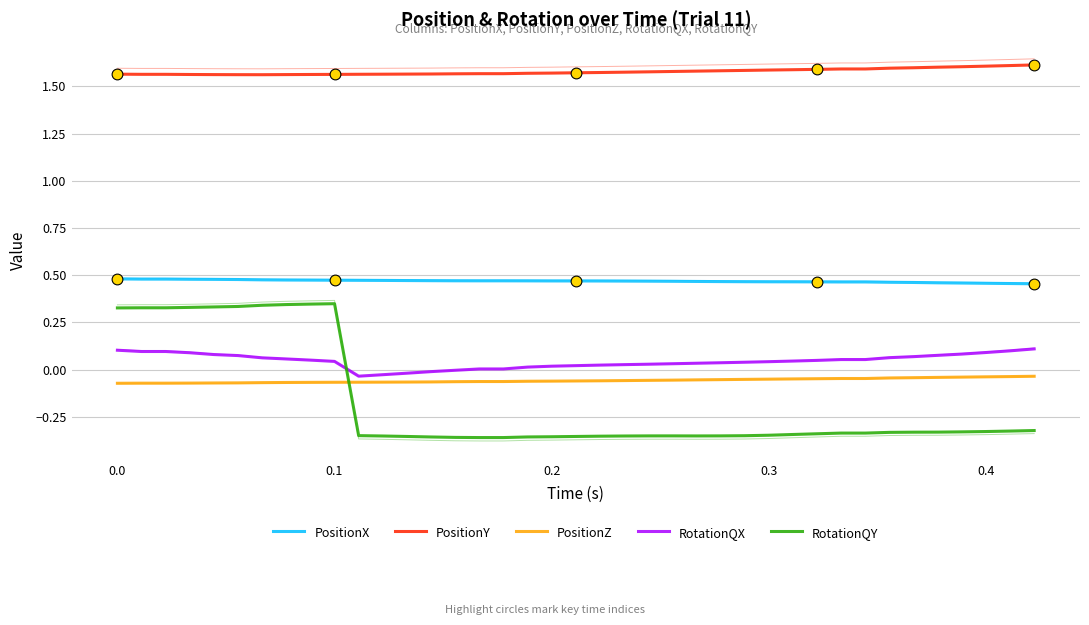

Which series contains the highest Y value?

PositionY